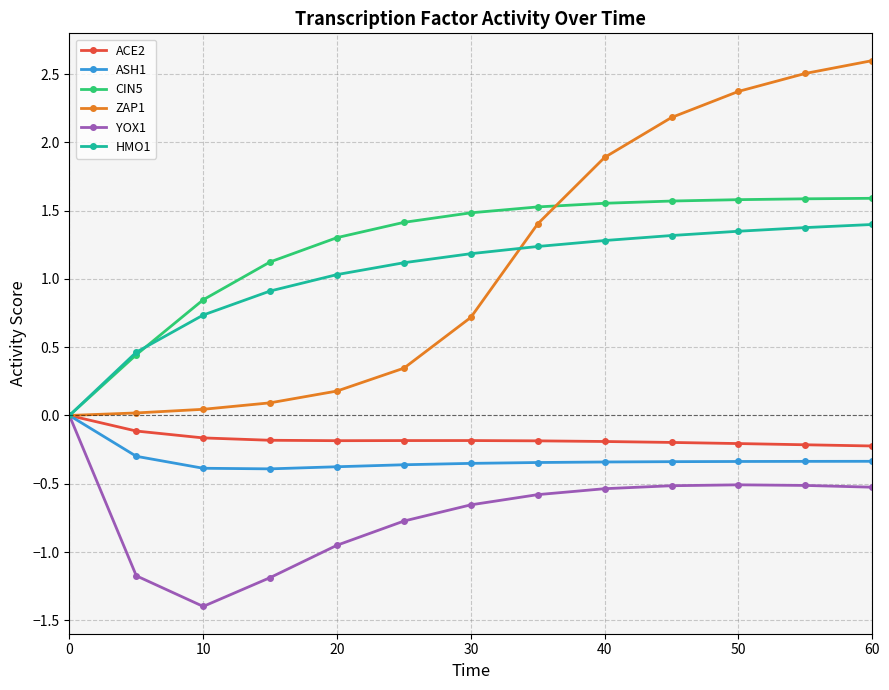

What is the average value of the ACE2 series?

-0.2